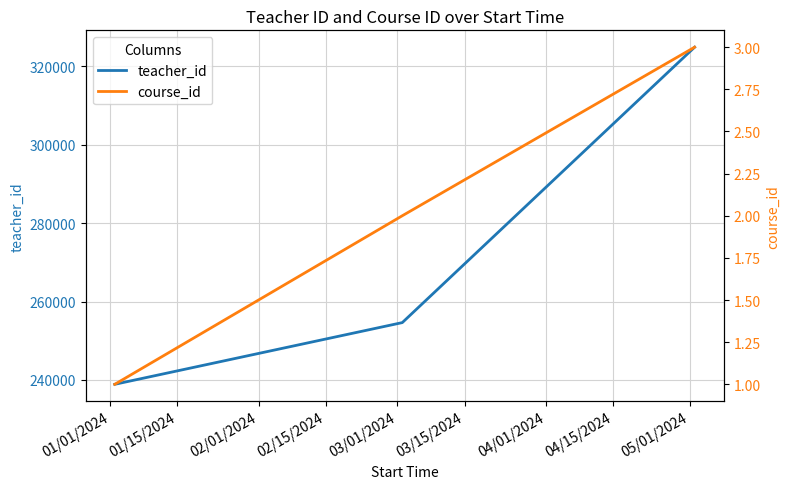

Which series has the largest range (max minus min)?

teacher_id